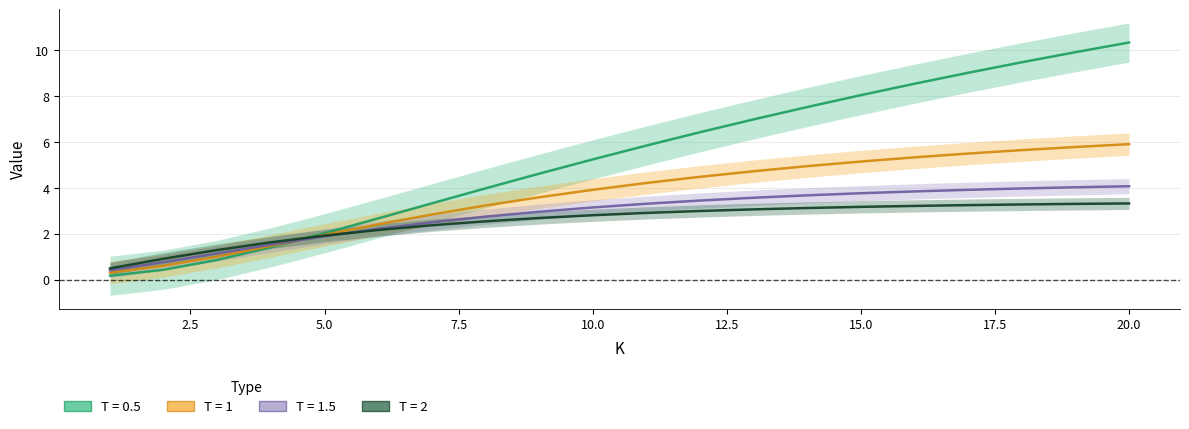

What is the smallest value displayed?

0.2